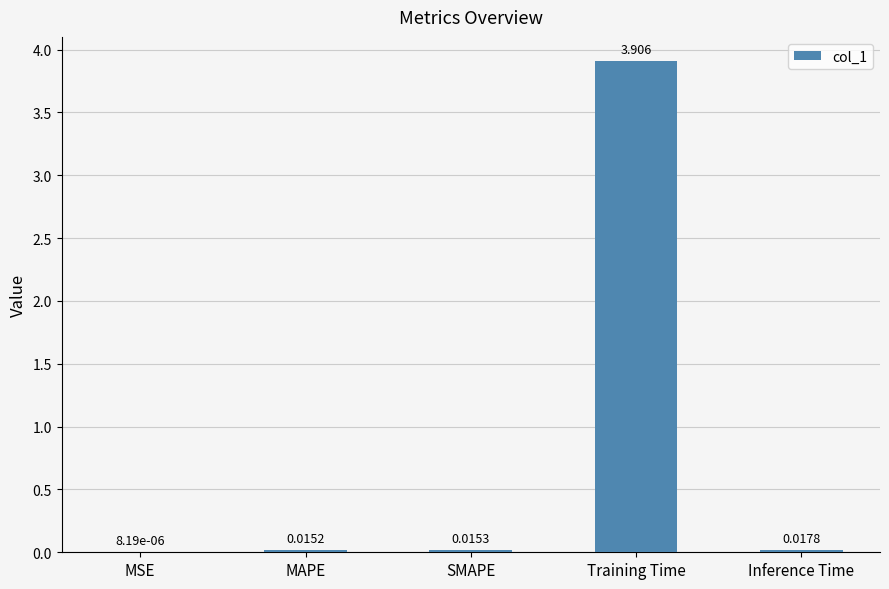

Are the bars horizontal?

No